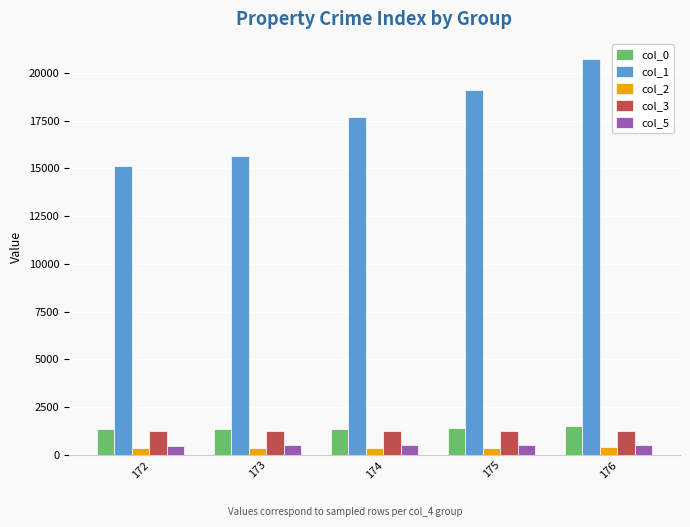

What is the maximum value shown in the chart?

20745.0